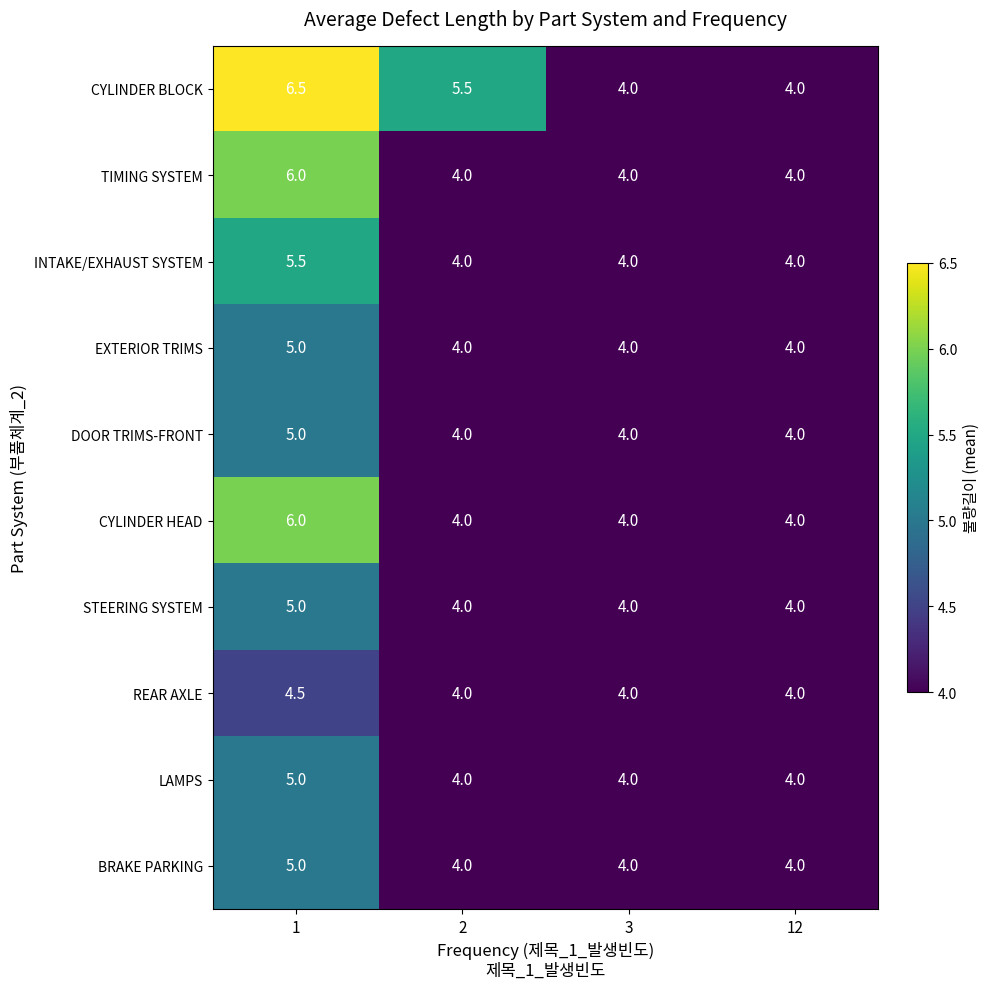

What is the total value across all series at 2?

41.5